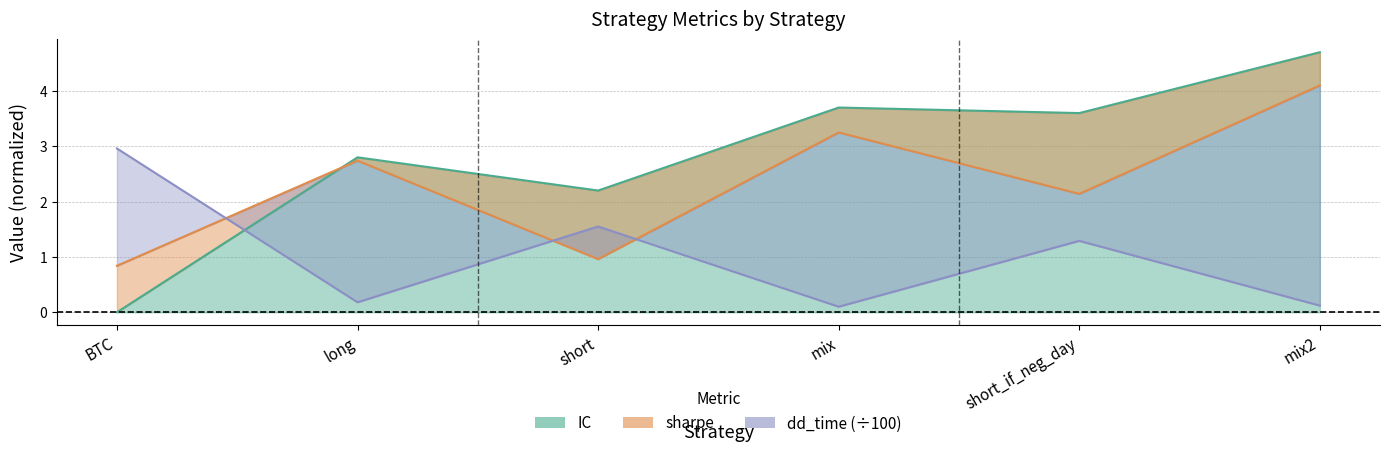

How many values in the dd_time series are below 1?

3